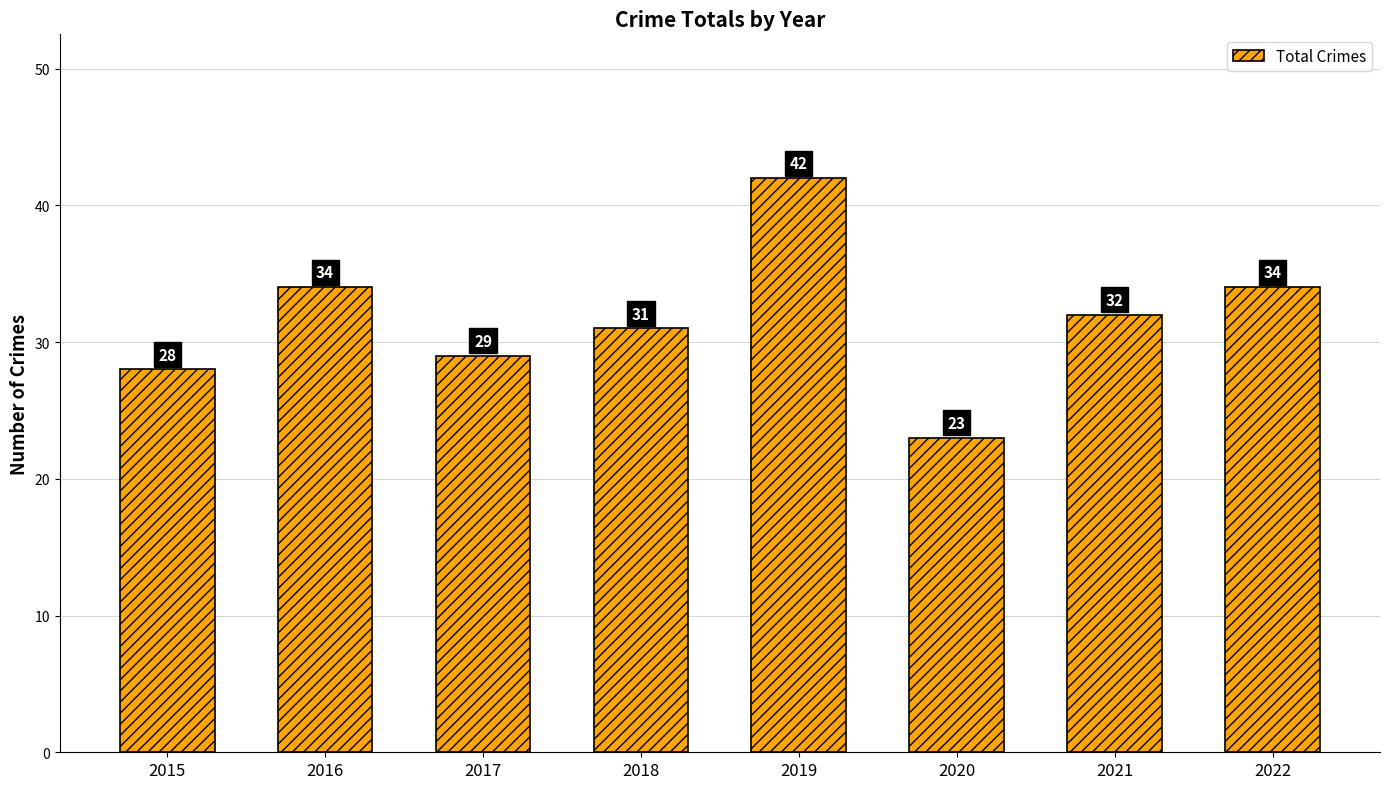

Which has a higher value, 2020 or 2019?

2019